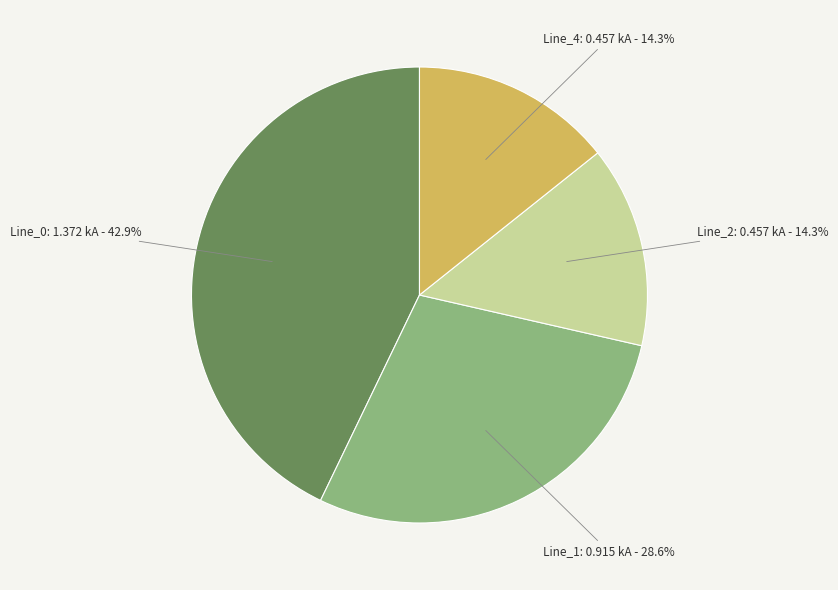

Between Line_1 and Line_0, which is larger?

Line_0